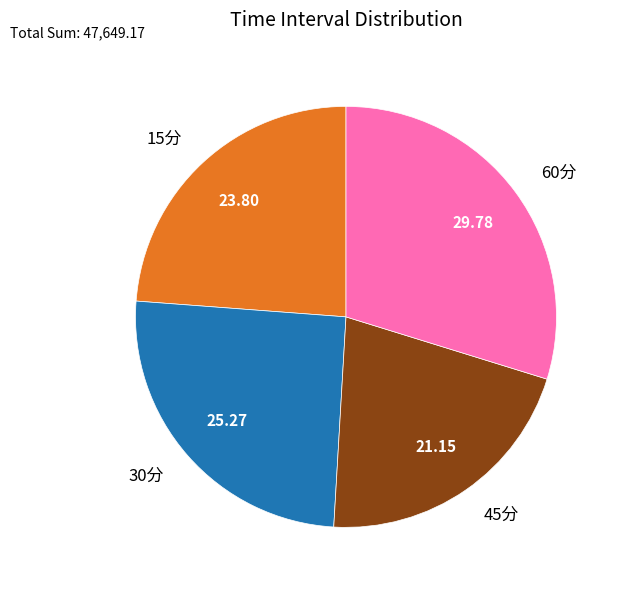

Is 15分 the majority of the pie?

No